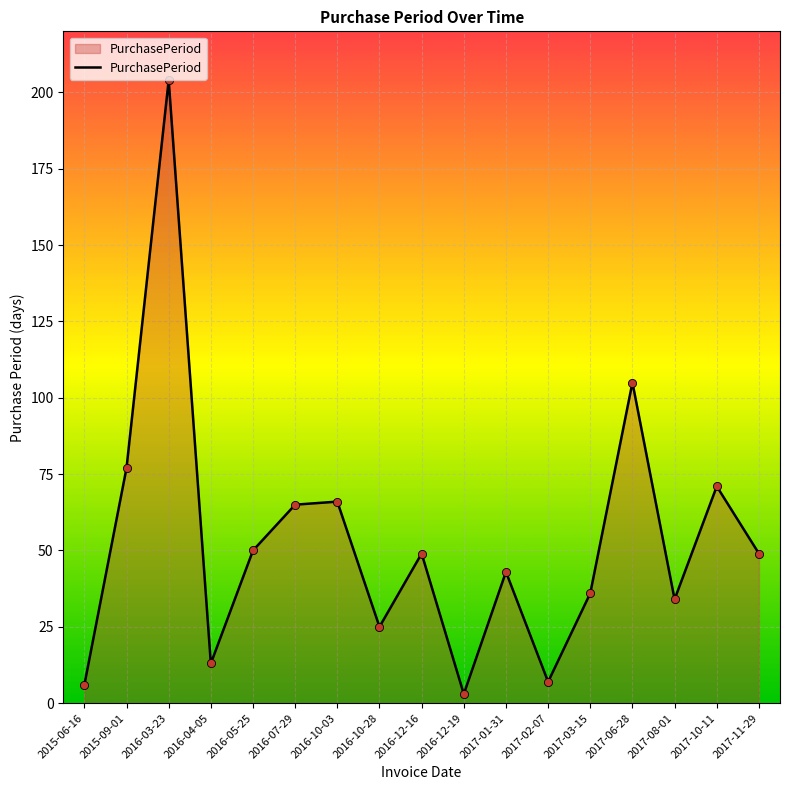

What is the ratio of the value at 2017-06-28 to the value at 2017-10-11?

1.5